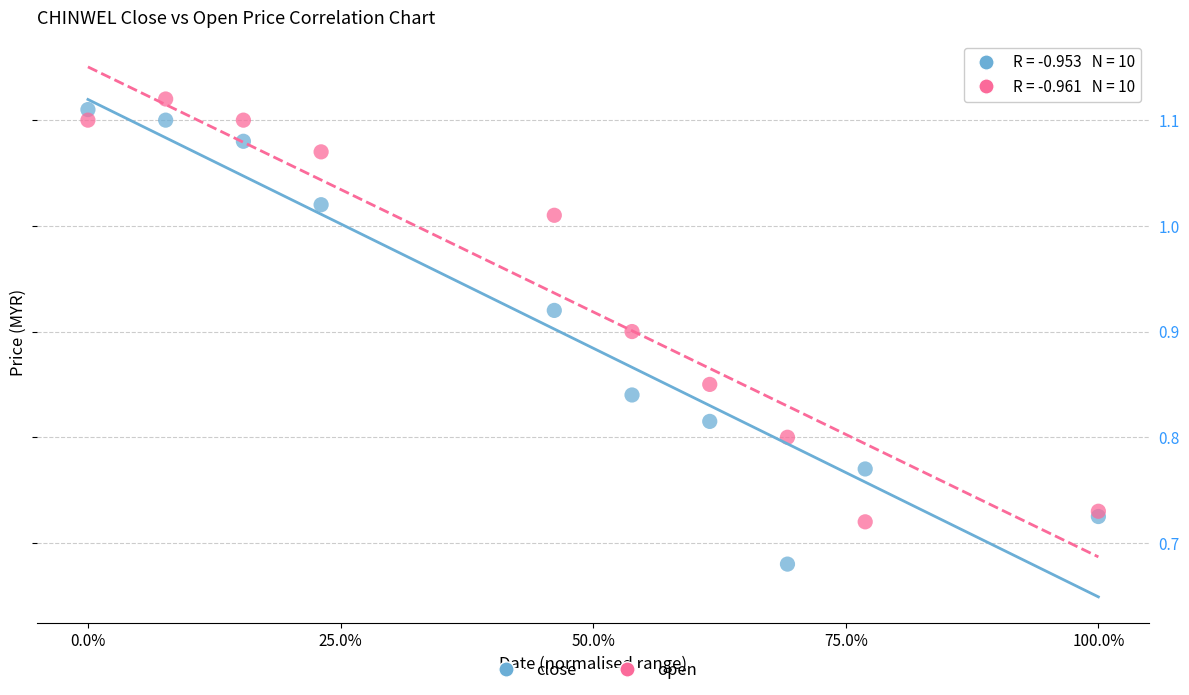

What are all the series names shown in the legend?

close, open